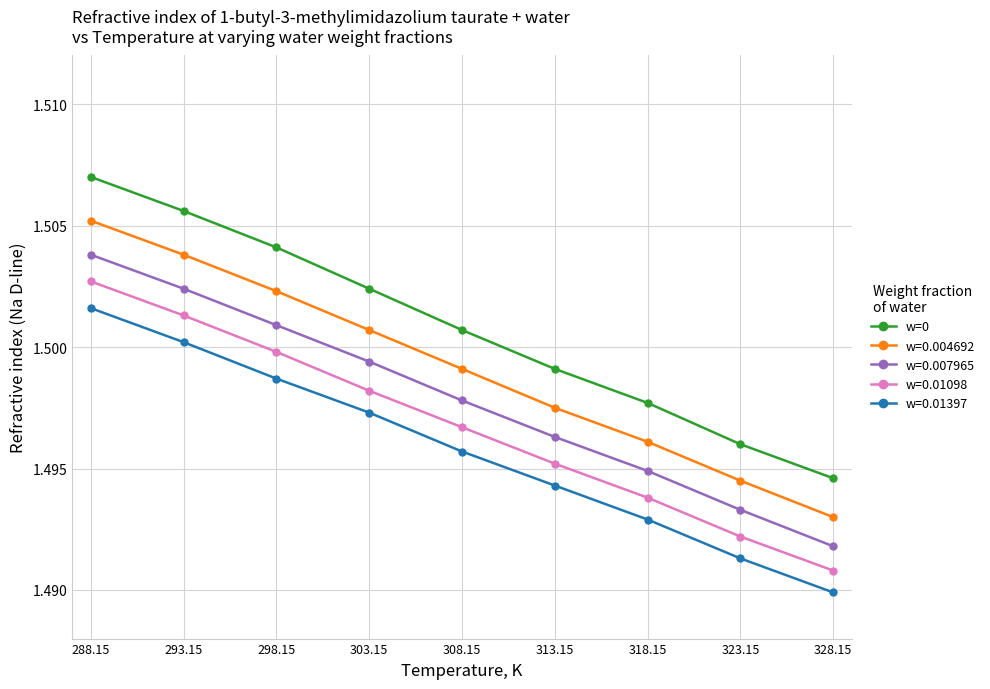

The value of w=0 at 293.15 is 1.5. True or false?

True